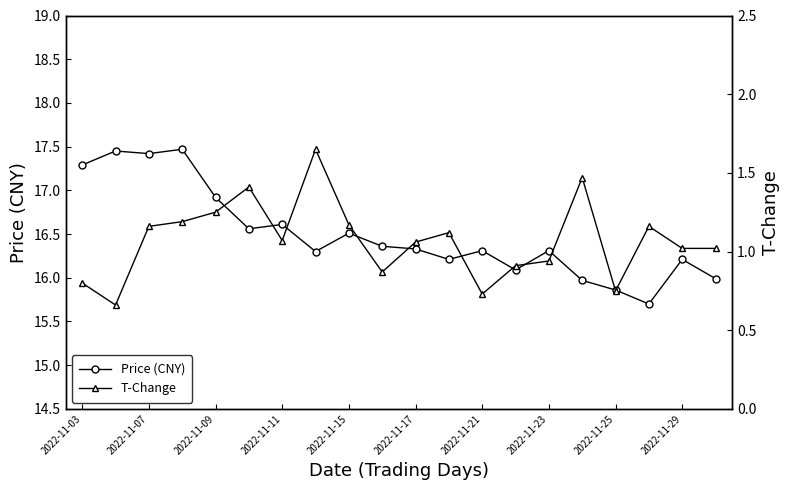

What position from the right is 13?

7